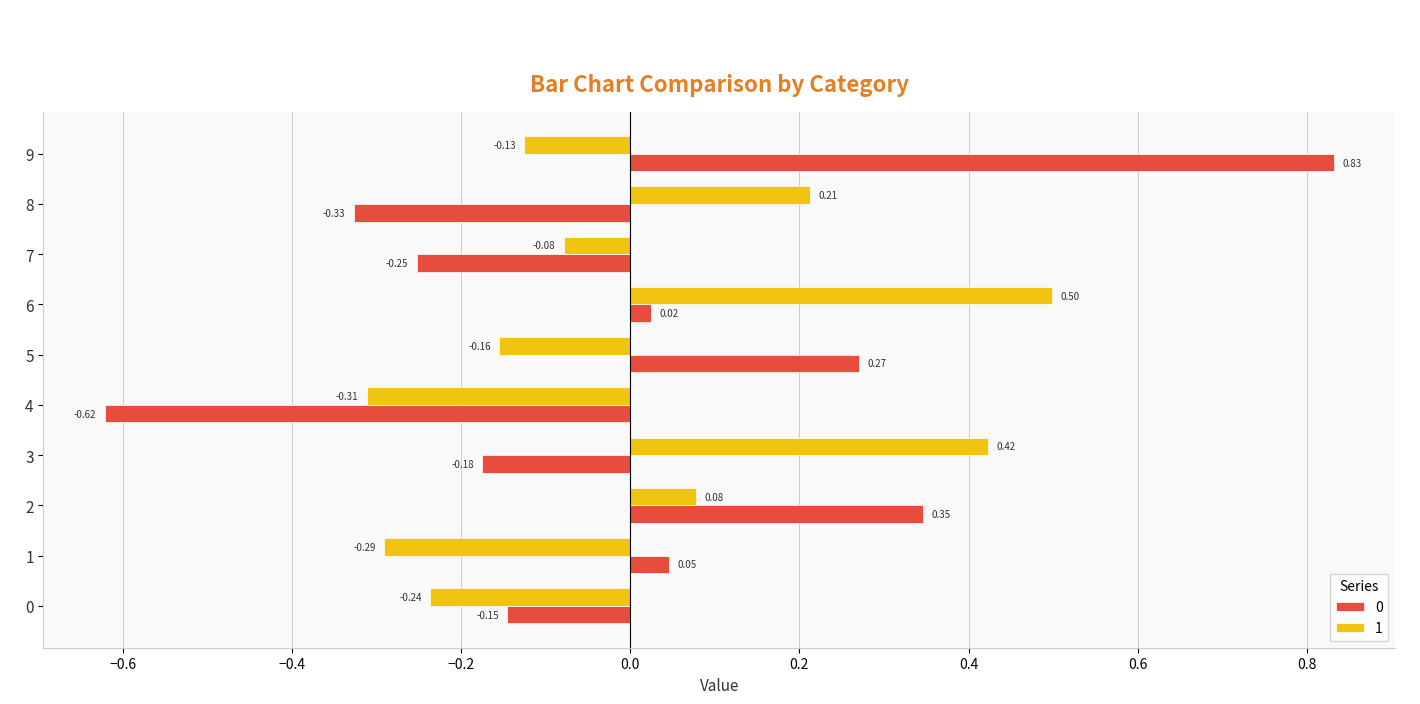

Is the value of 1 at 7 greater than the value of 0 at 3?

Yes